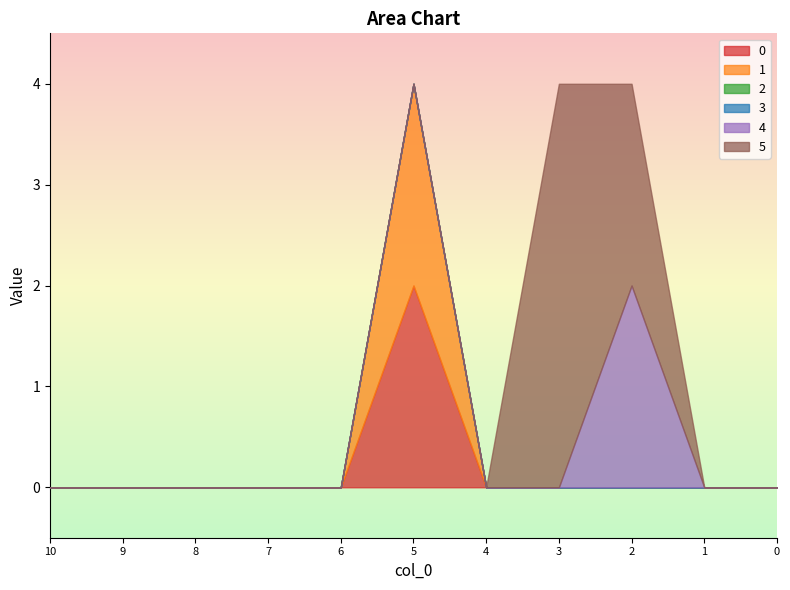

At how many categories does at least one series exceed 0?

3